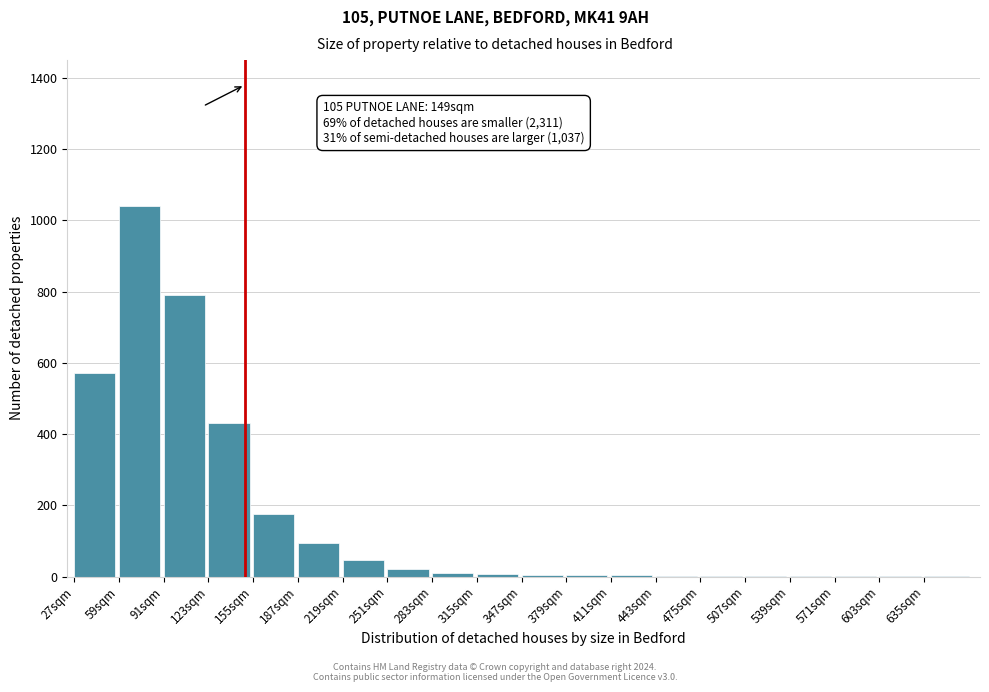

The chart shows a value of 1063 at 91sqm. True or false?

False